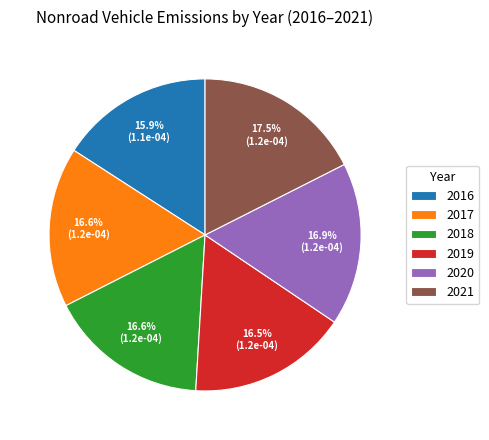

Does 2021 represent more than half of the total?

No